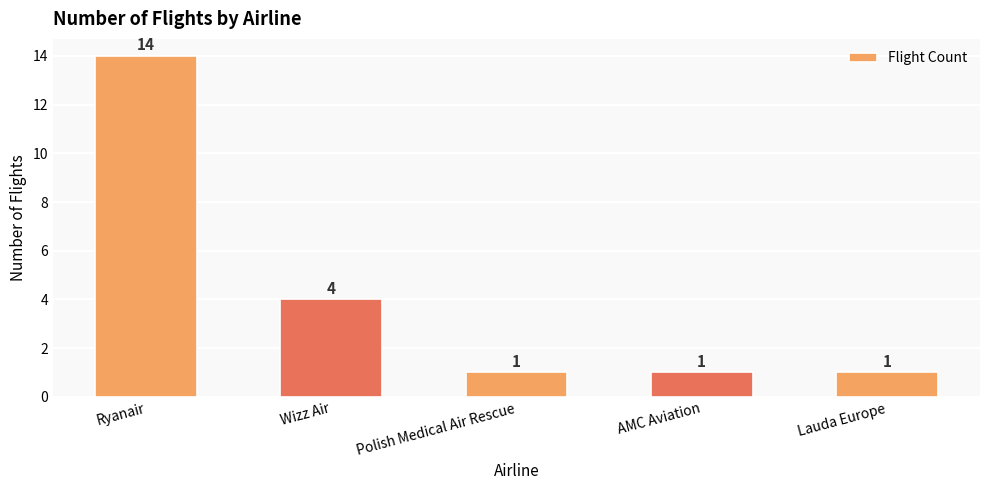

The chart shows a value of 14 at Ryanair. True or false?

True